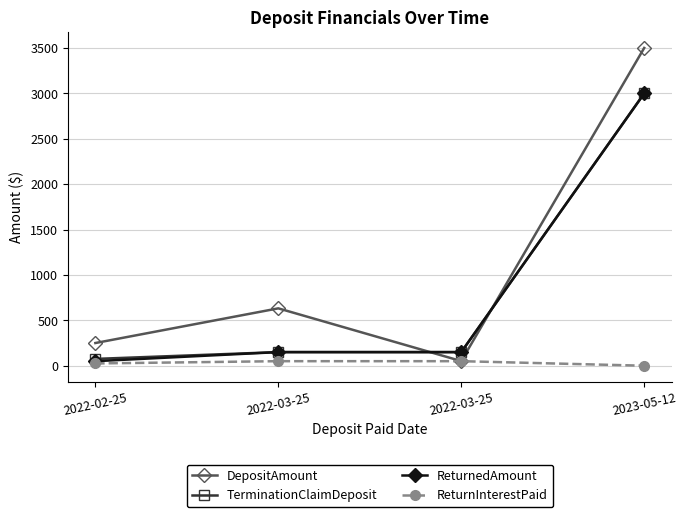

The DepositAmount series shows 19.5 at 2022-03-25. True or false?

False